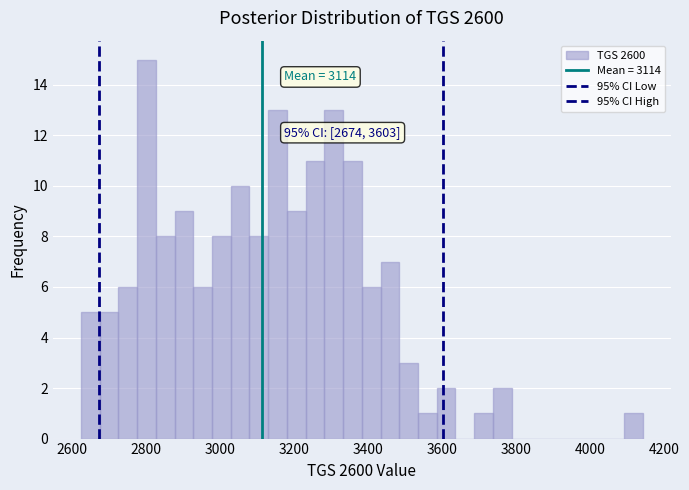

Read against the x-axis, roughly where is the centre of the tallest bar?

2800